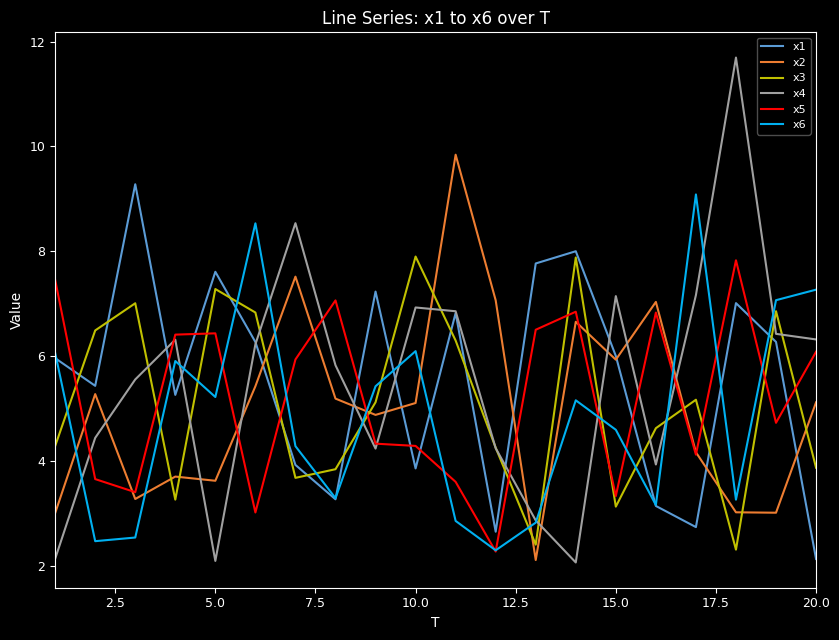

True or false: x3 and x1 cross at least once.

True